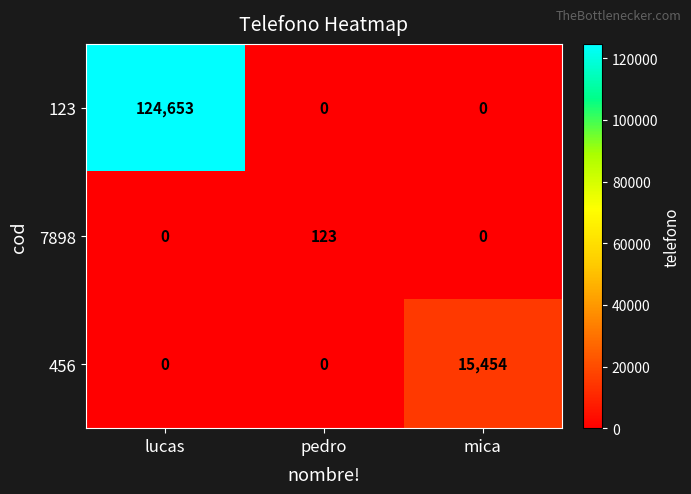

Reading right to left, extract all data points from this chart.

123: mica=0	pedro=0	lucas=124653
7898: mica=0	pedro=123	lucas=0
456: mica=15454	pedro=0	lucas=0